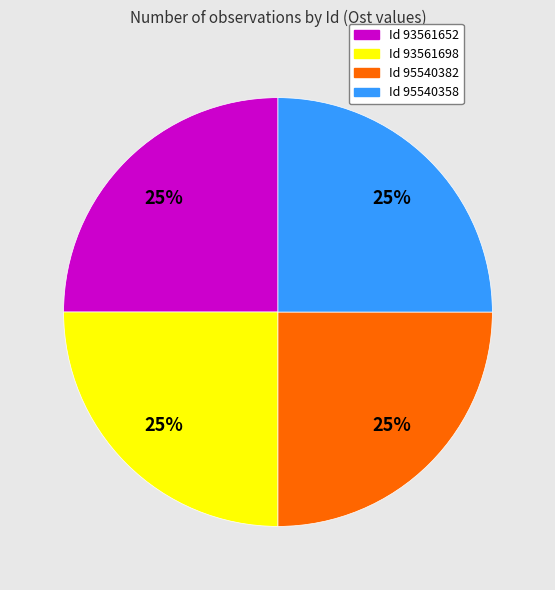

Is there any slice that represents more than half of the pie?

No